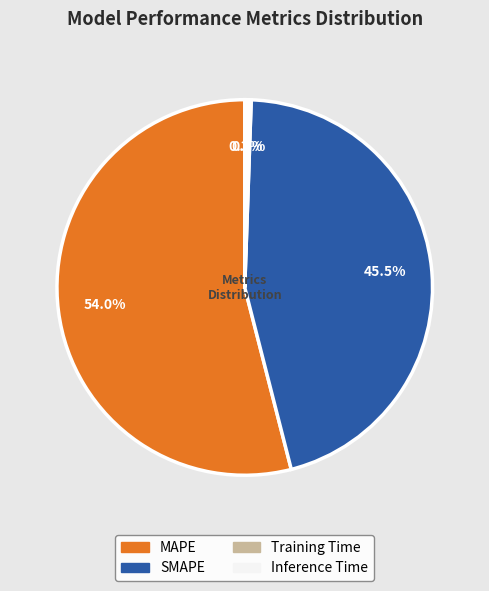

Which slice is the largest?

MAPE